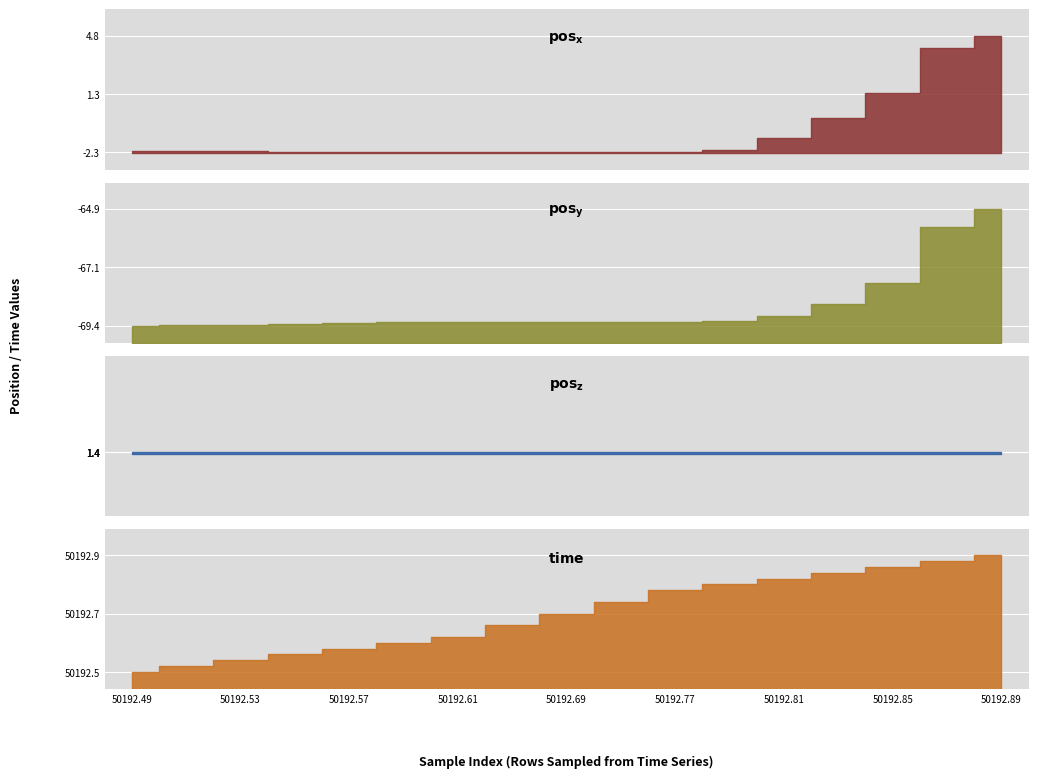

At which label does pos_y first exceed -69?

50192.83